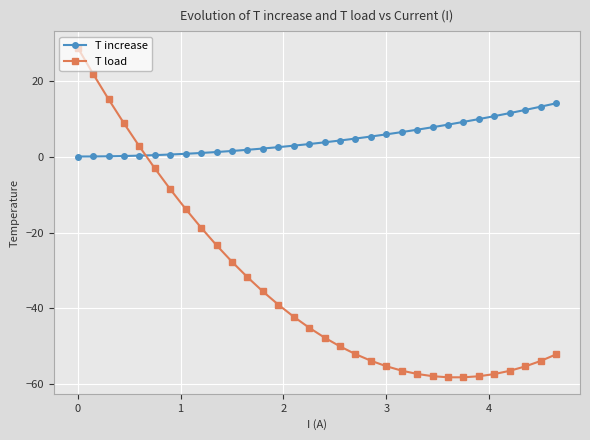

Which series has the widest spread of values?

T load